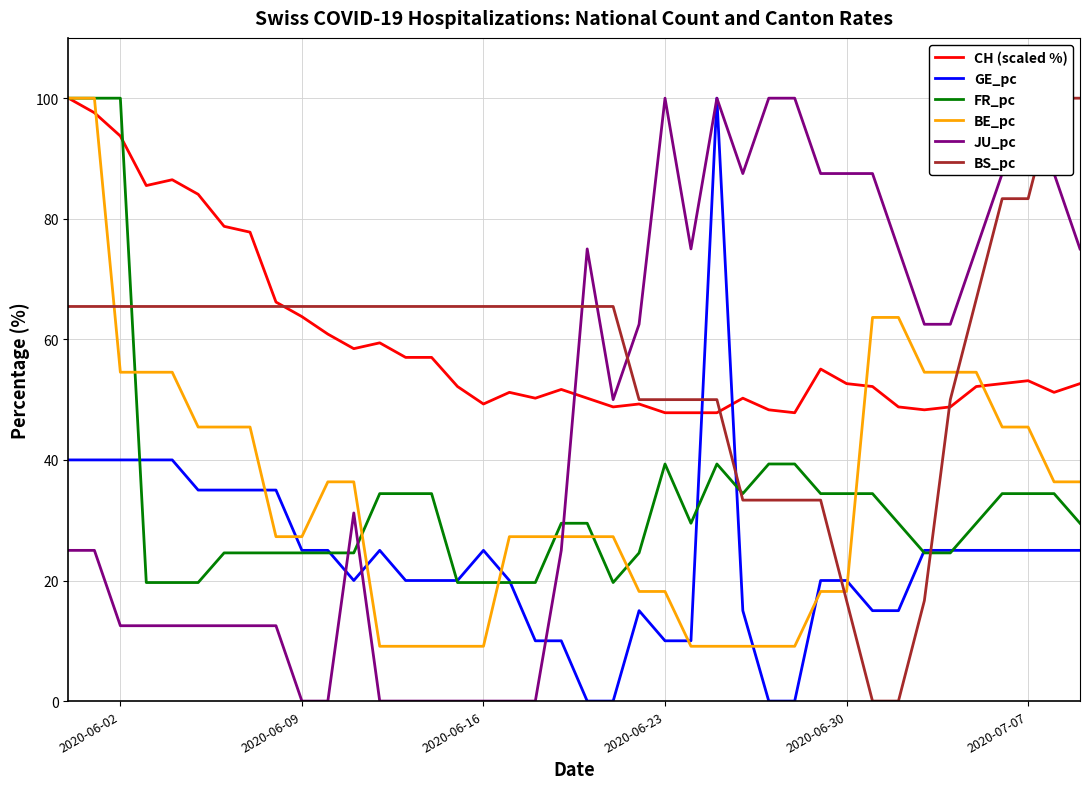

How many times do GE_pc and CH (scaled %) cross each other?

2